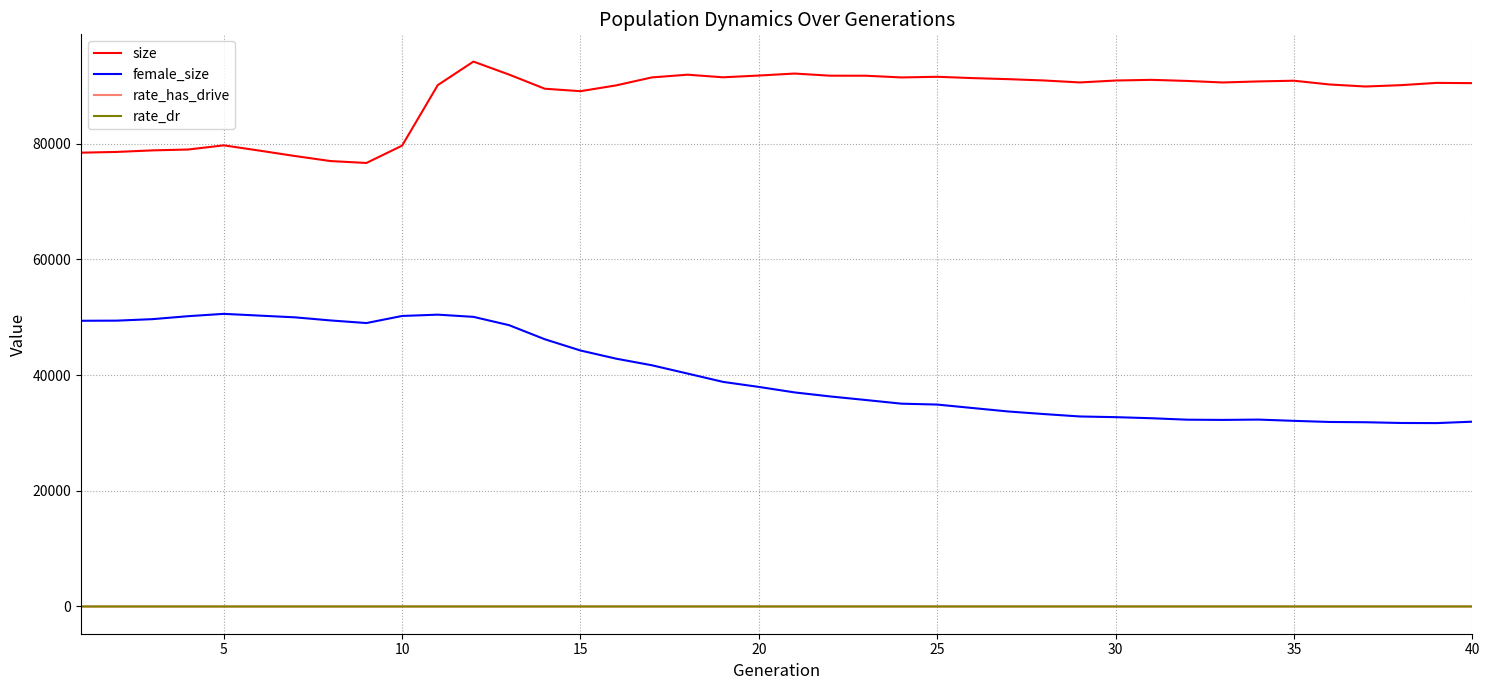

True or false: female_size and size intersect in this chart.

False